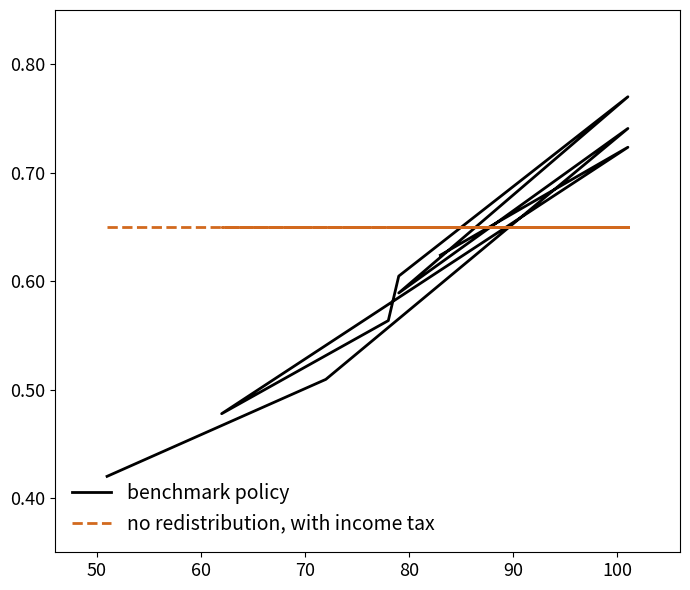

What is the label of the 4th point from the right?

100